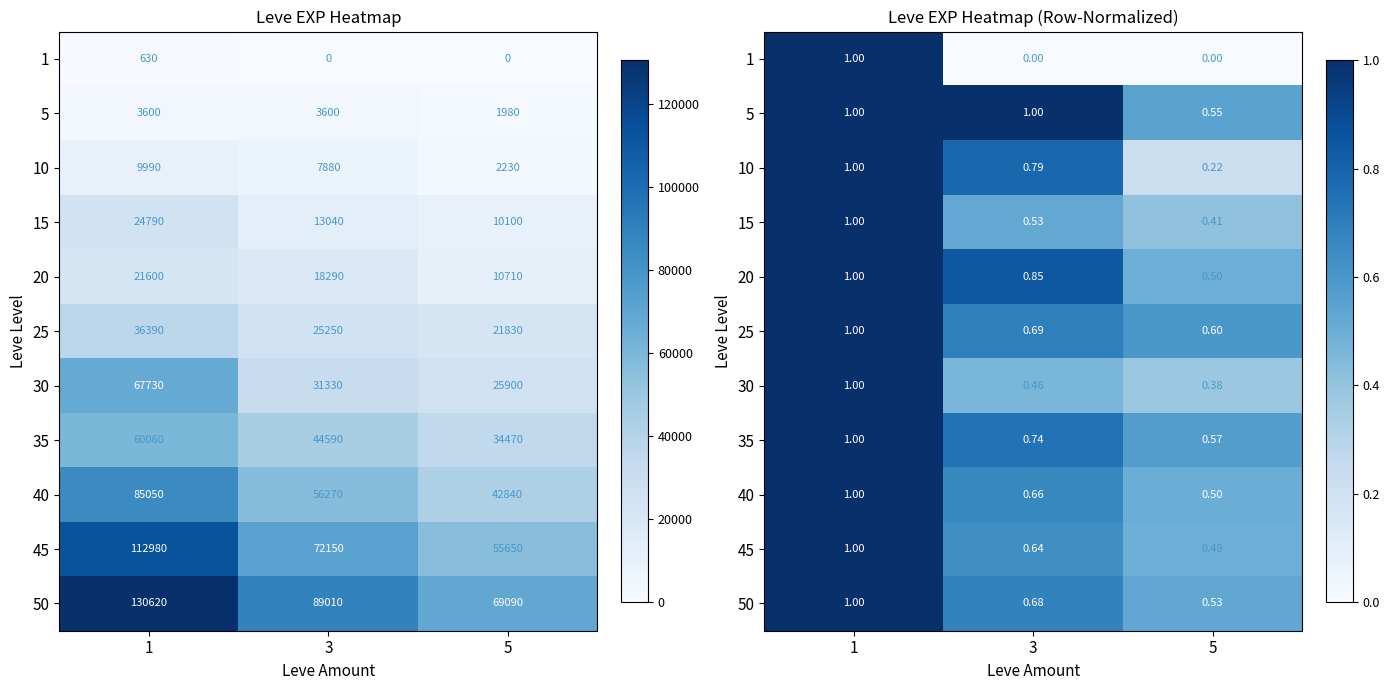

How many series are shown in this chart?

11